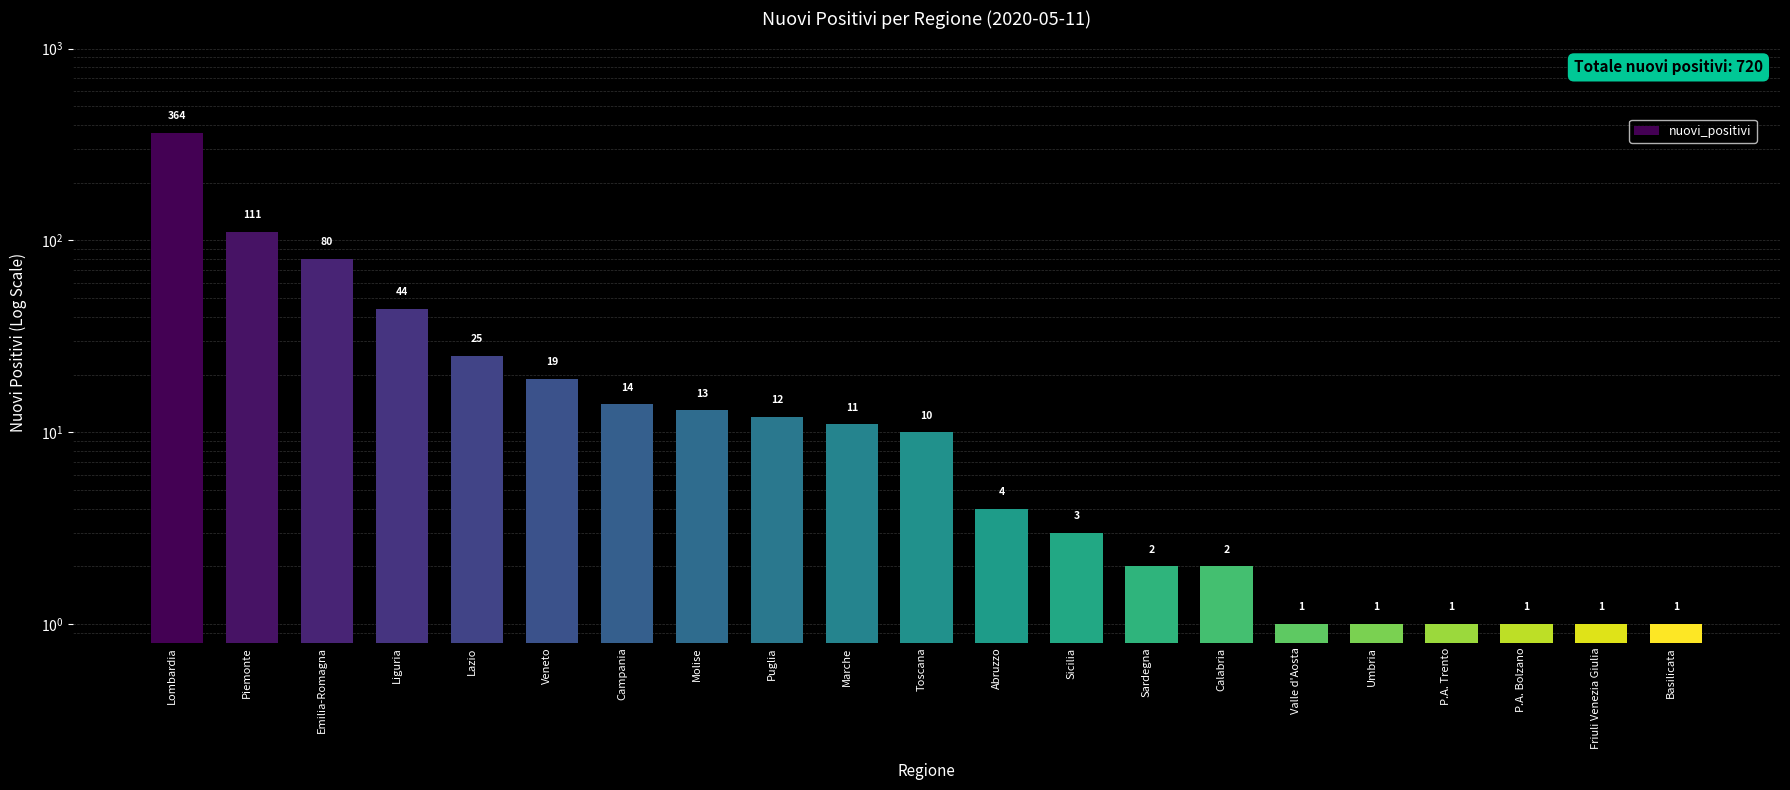

True or false: the data shows 111 at Piemonte.

True